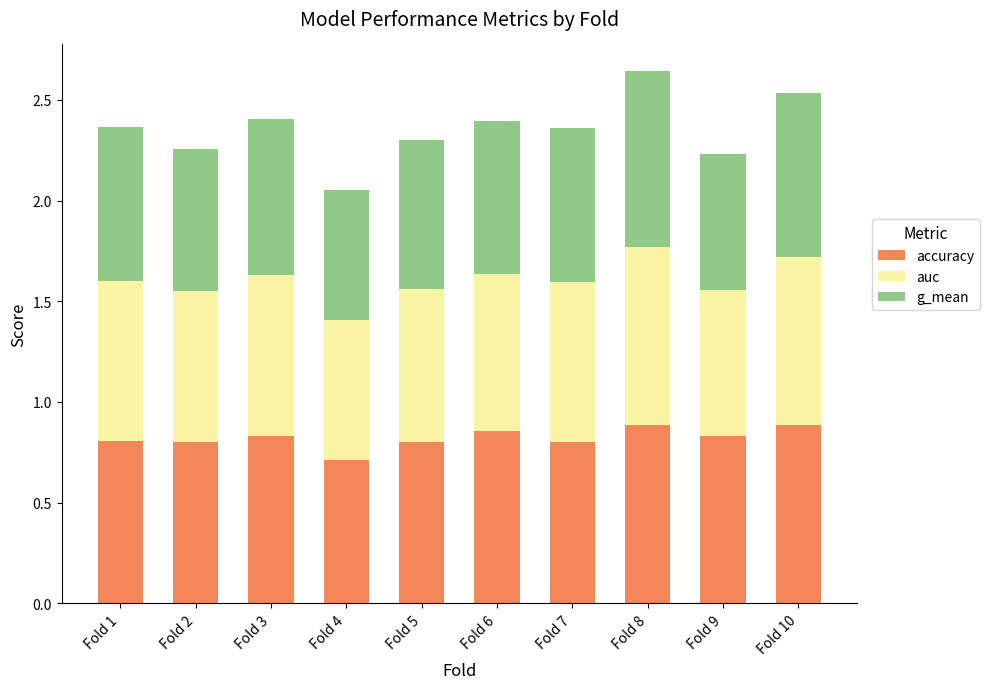

What is the sum of all accuracy values?

8.2